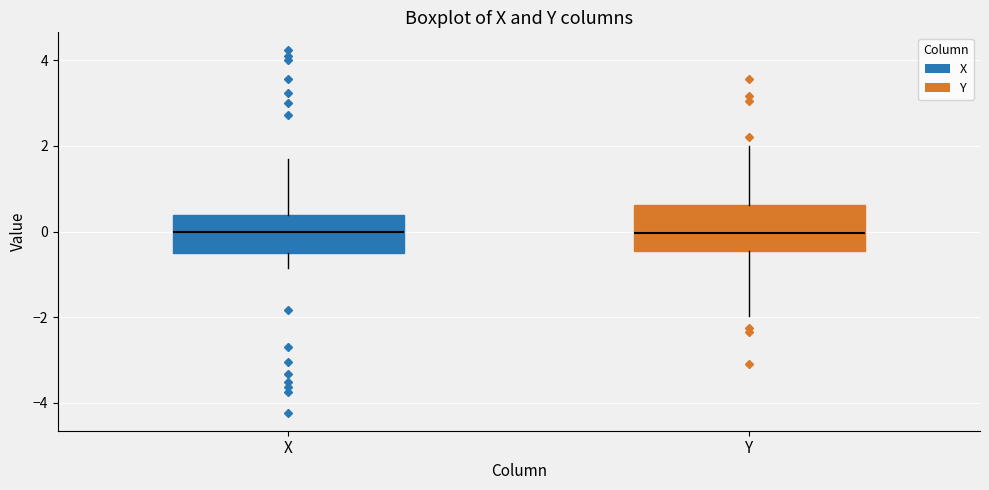

Where is the upper edge of the box for X on the y-axis? The values are not printed on the chart, so give them approximately, as read against the axis.

0.4